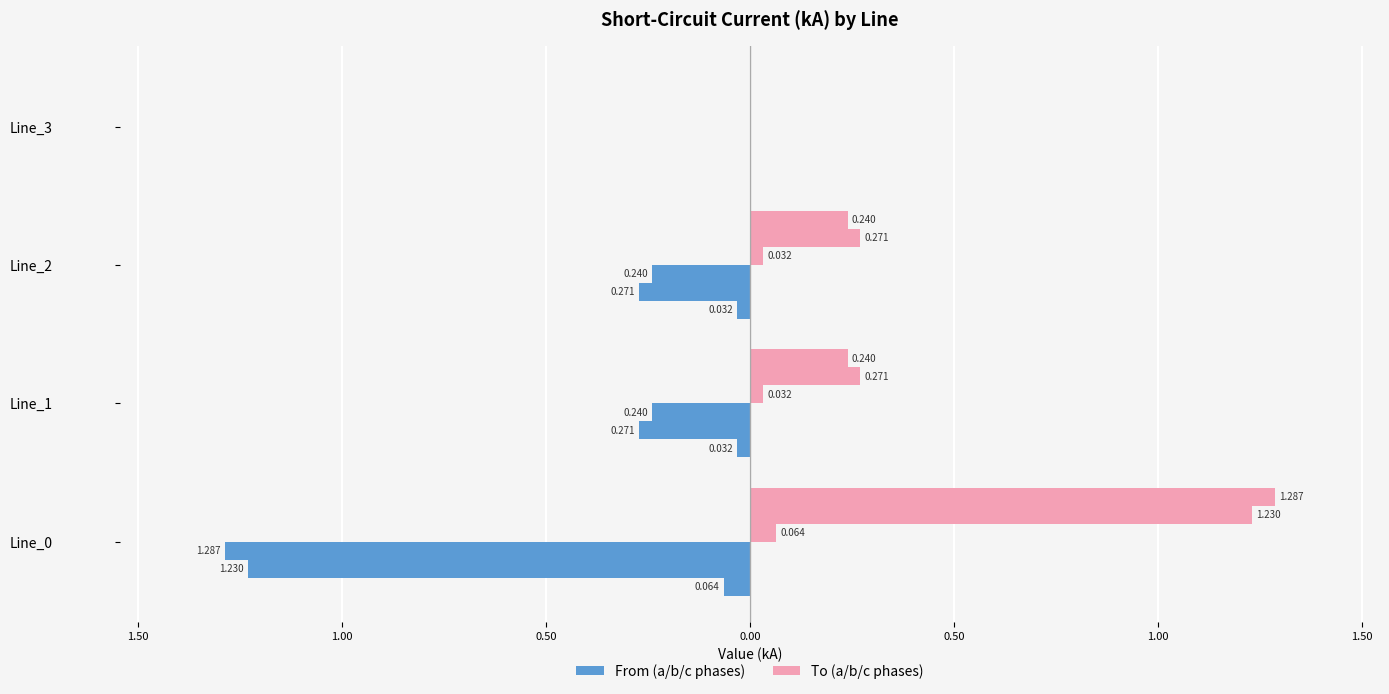

At which category does the chart reach its minimum across all series?

Line_3